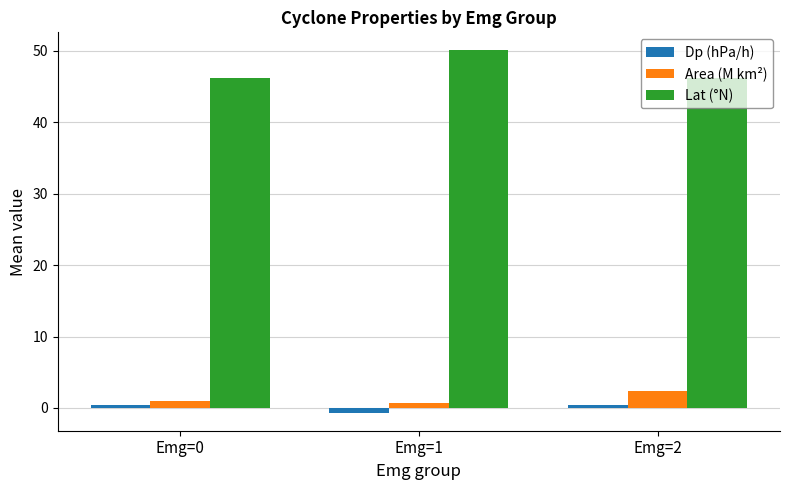

Which series has the largest total across all categories?

Lat (°N)